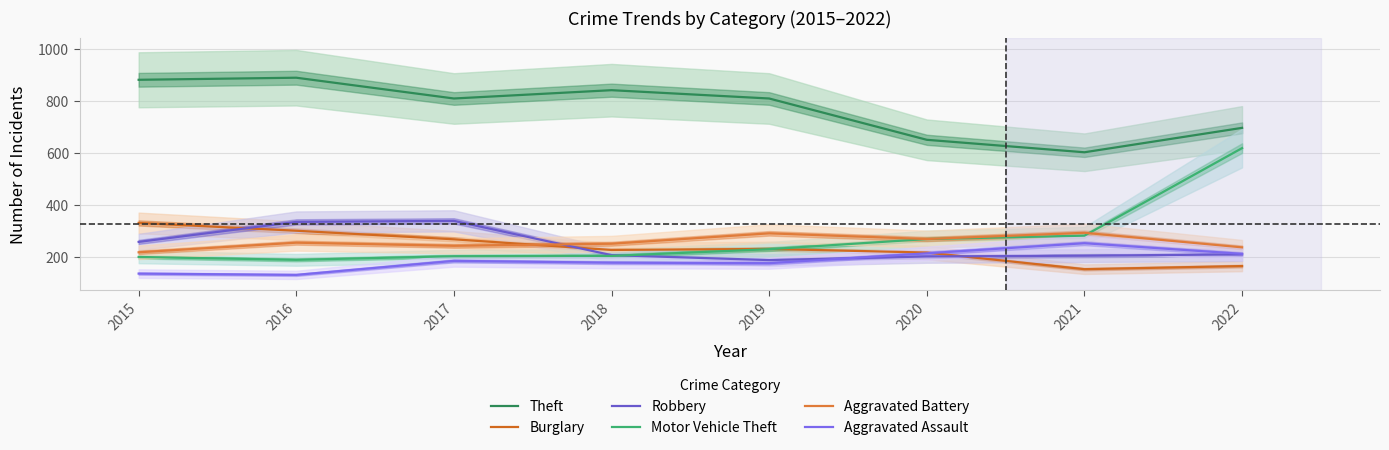

The value of Aggravated Battery at 2018 is 252. True or false?

True